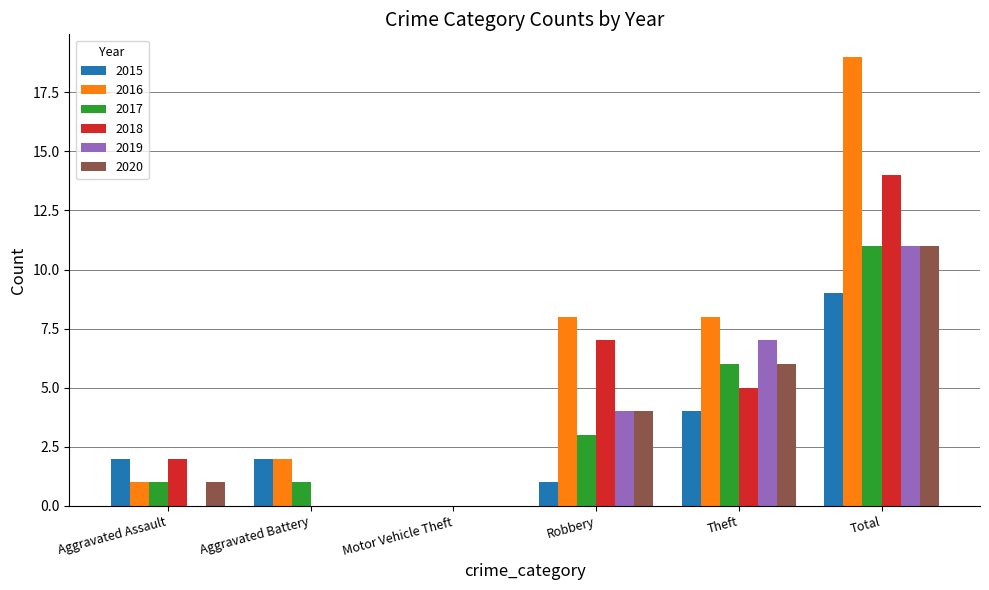

What is the greatest value displayed?

19